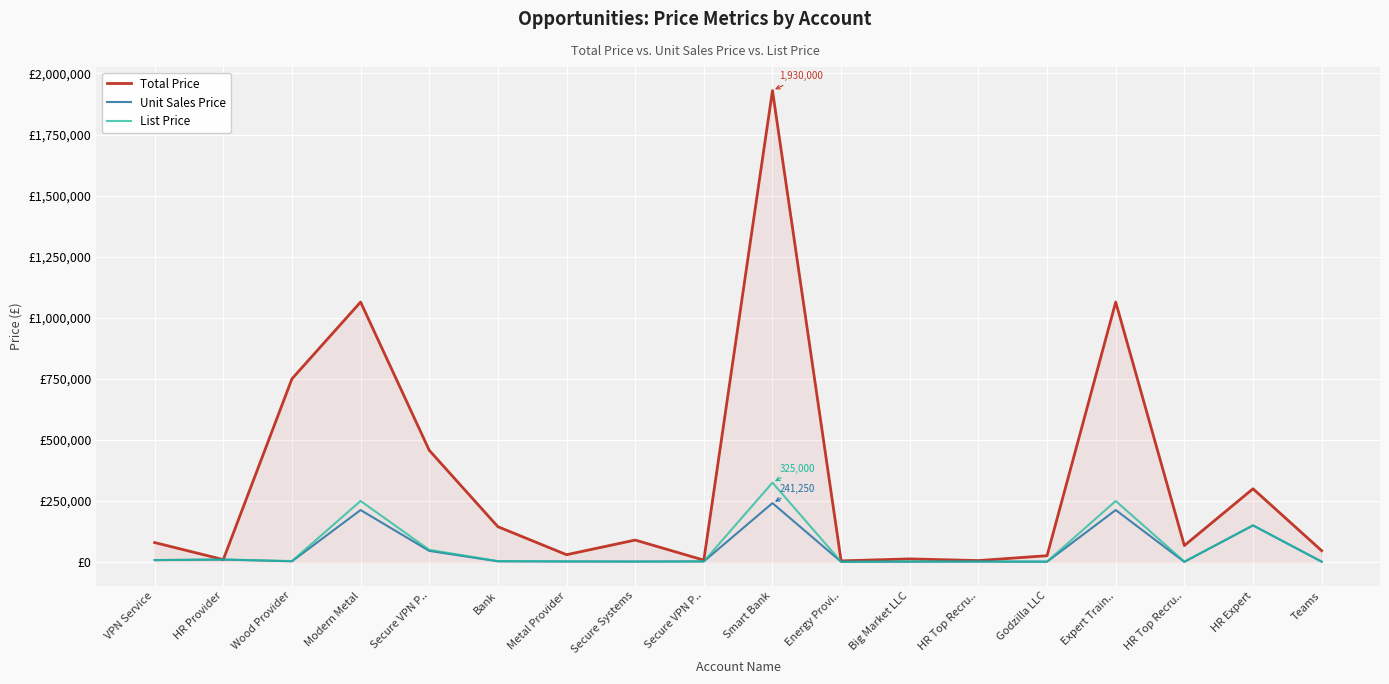

Does the chart have visible grid lines?

Yes